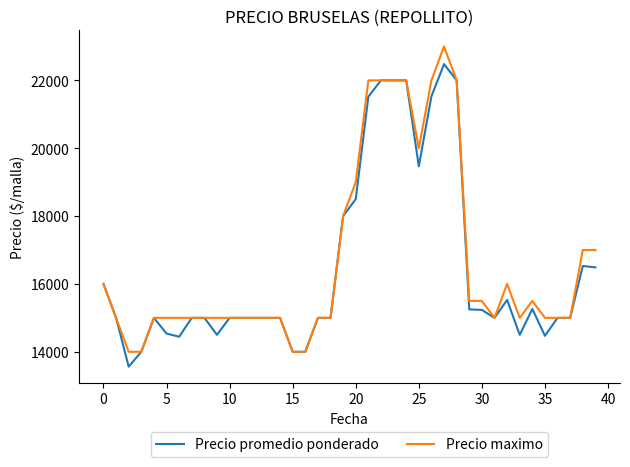

Rank the series by their maximum value, from highest to lowest.

Precio maximo, Precio promedio ponderado